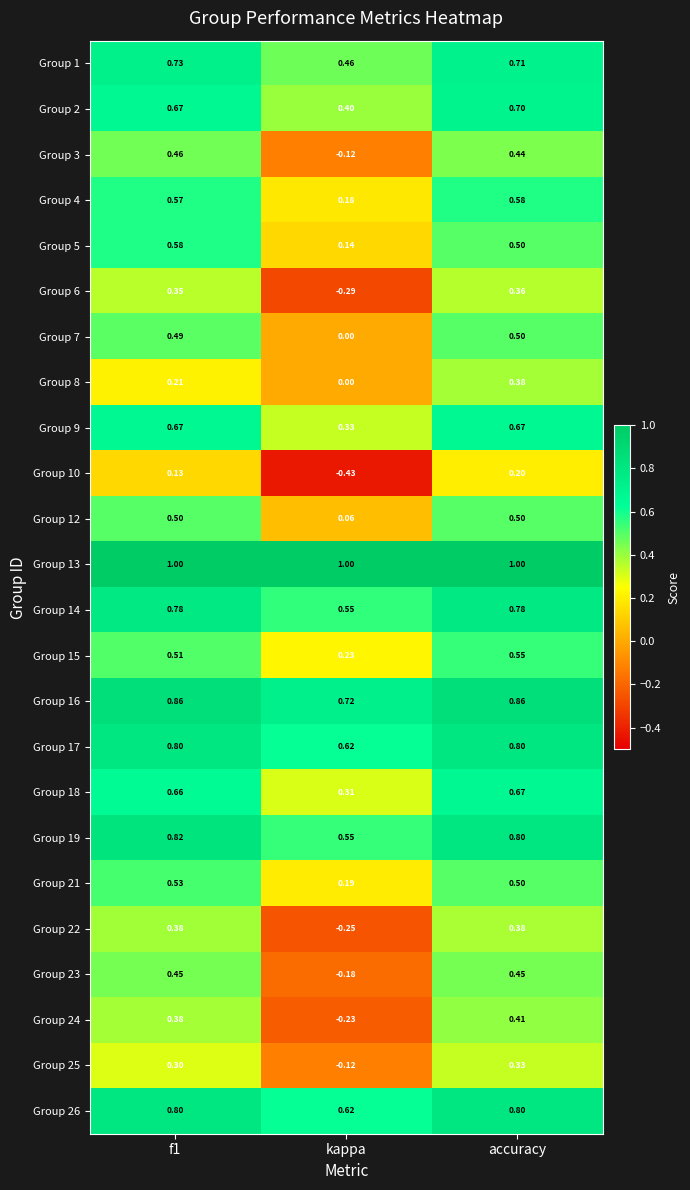

At which label does Group 14 reach its minimum?

kappa